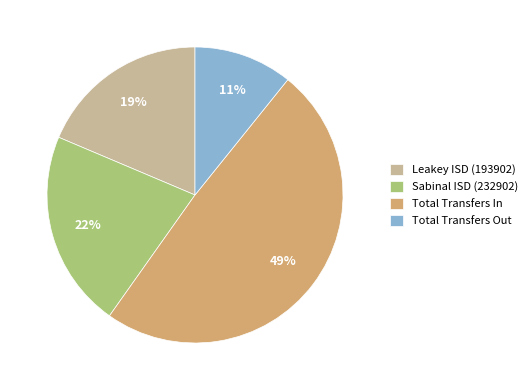

Does Leakey ISD (193902) represent more than half of the total?

No